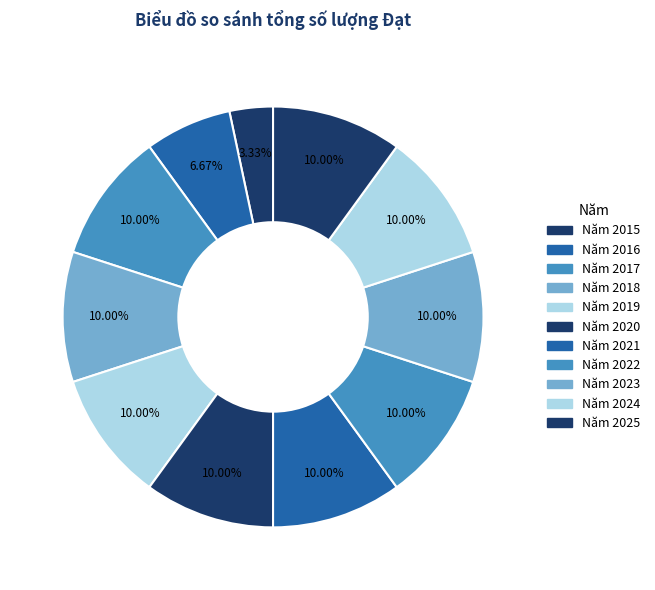

To the nearest percent, what portion does Năm 2020 represent?

10%